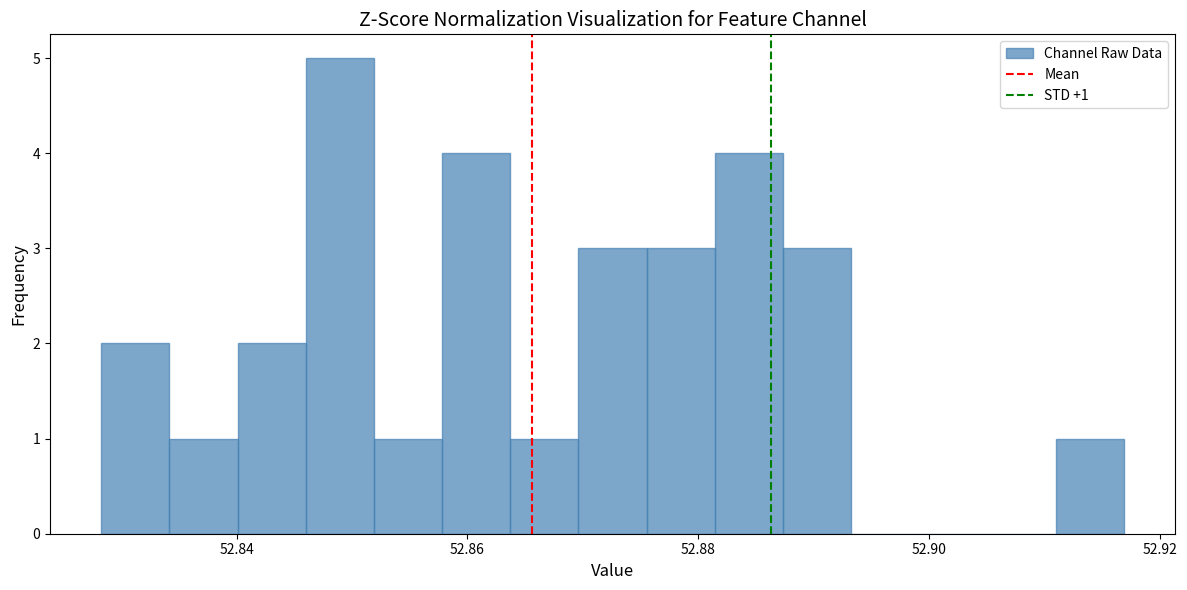

Around what value on the x-axis is the tallest bar? Give the approximate position of its centre, as read against the axis.

52.848